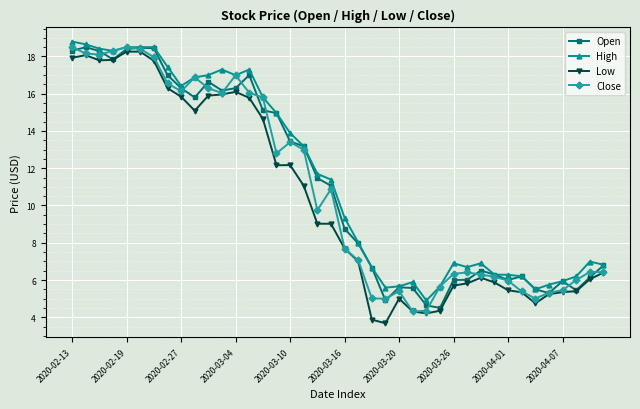

True or false: High and Low intersect in this chart.

False